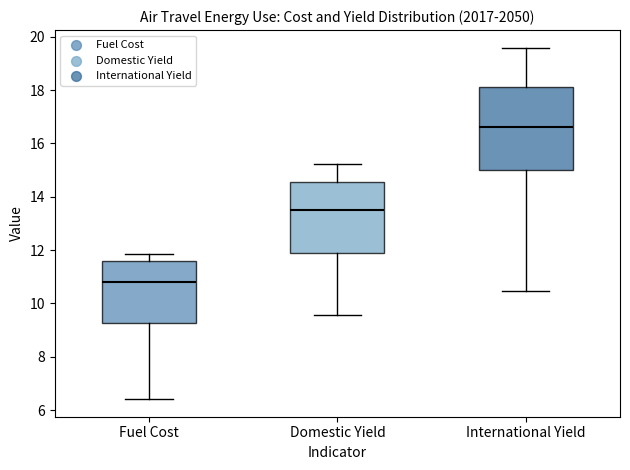

Reading left to right, read every box against the y-axis: the position of its median line, the range the box covers, and the ends of its whiskers. The values are not printed on the chart, so give them approximately, as read against the axis.

Fuel Cost: median 10.8, box 9.2 to 11.6, whiskers 6.4 to 11.8
Domestic Yield: median 13.4, box 11.8 to 14.6, whiskers 9.6 to 15.2
International Yield: median 16.6, box 15.0 to 18.2, whiskers 10.4 to 19.6